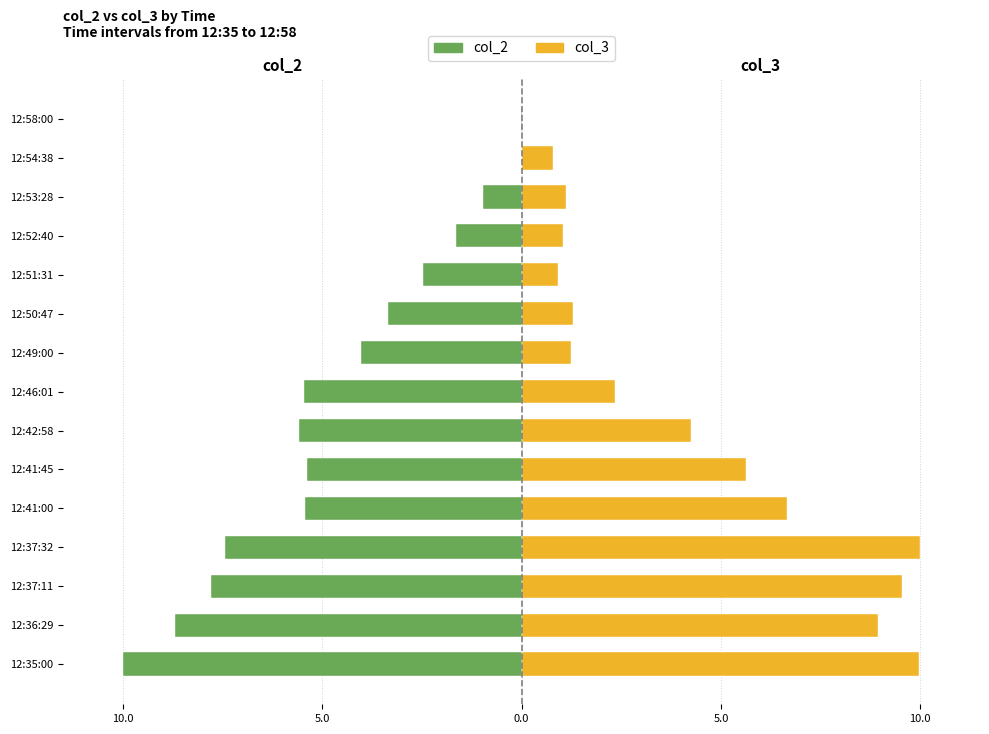

What is the difference between the second highest and second lowest values in the col_3 series?

9.2